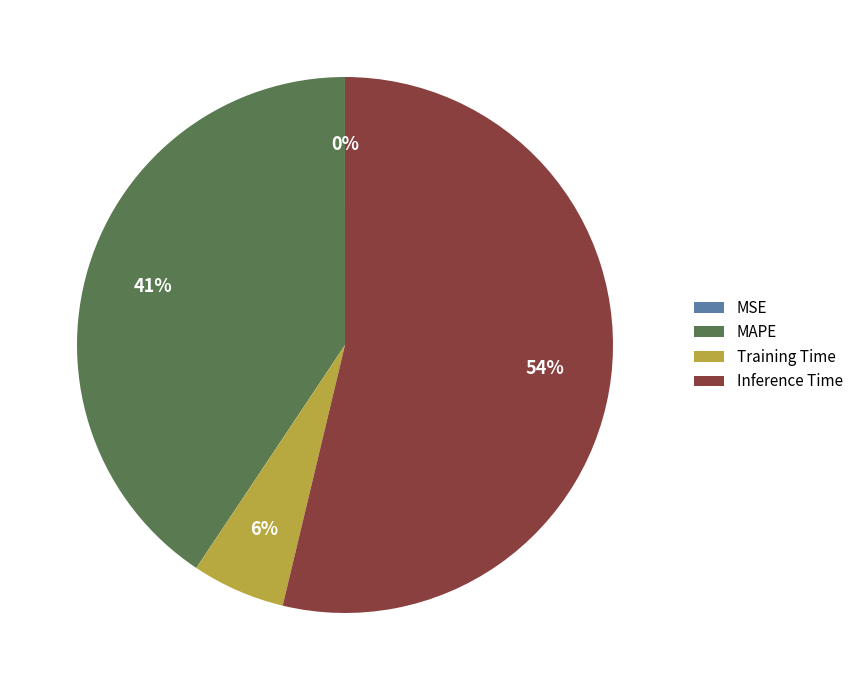

Which slice is the largest?

Inference Time